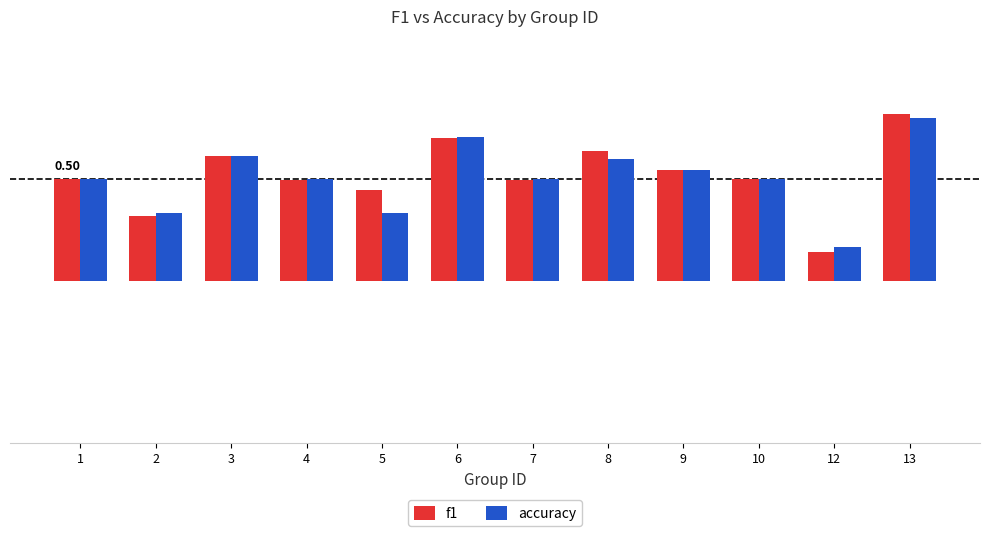

Which category has the lowest value across all series?

12